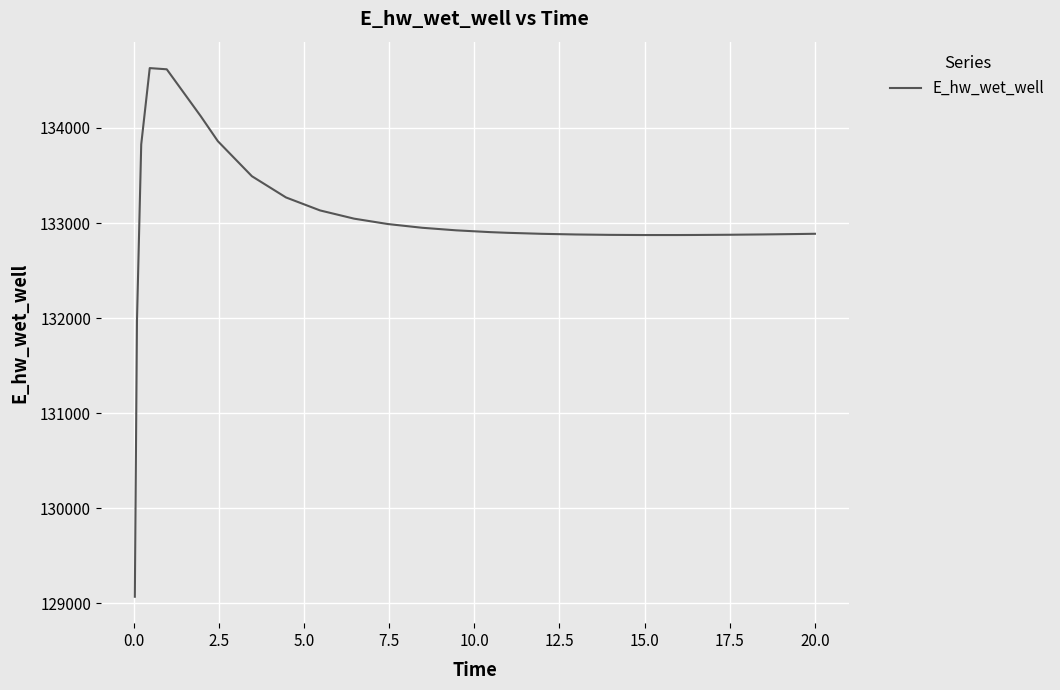

What is the maximum value shown in the chart?

134628.7